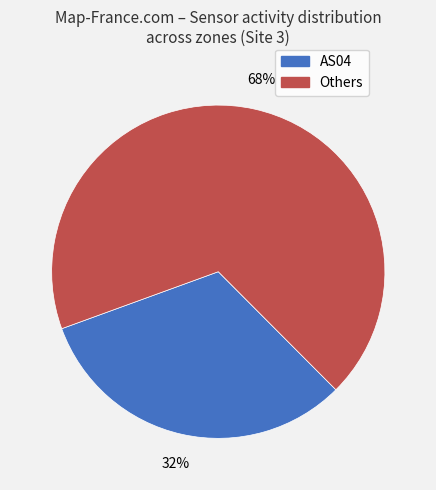

Is there any slice that represents more than half of the pie?

Yes